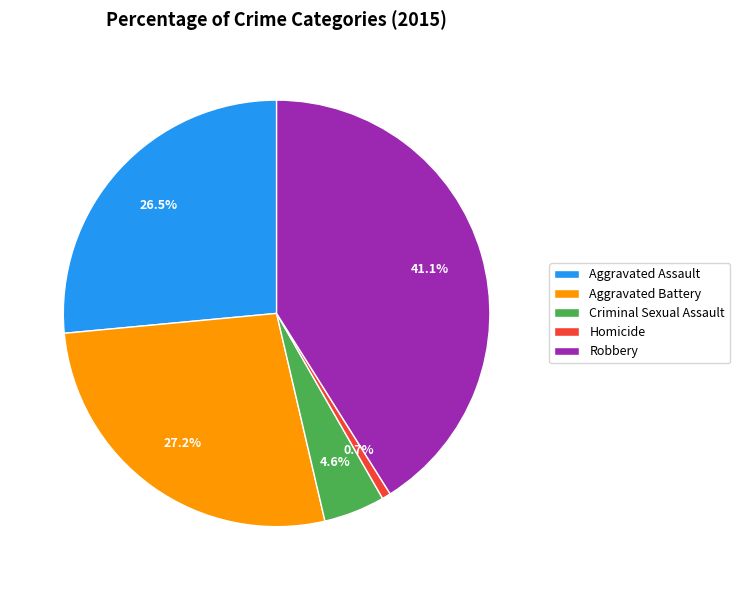

Approximately how many times larger is the value at Criminal Sexual Assault compared to Homicide?

7.0